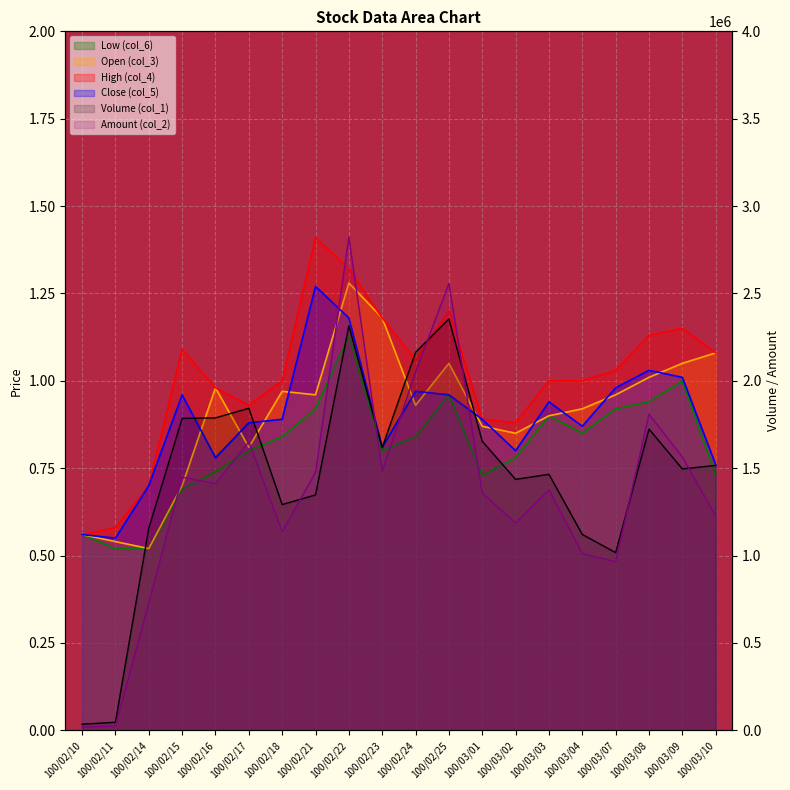

At which category is the sum across all series the highest?

100/02/22